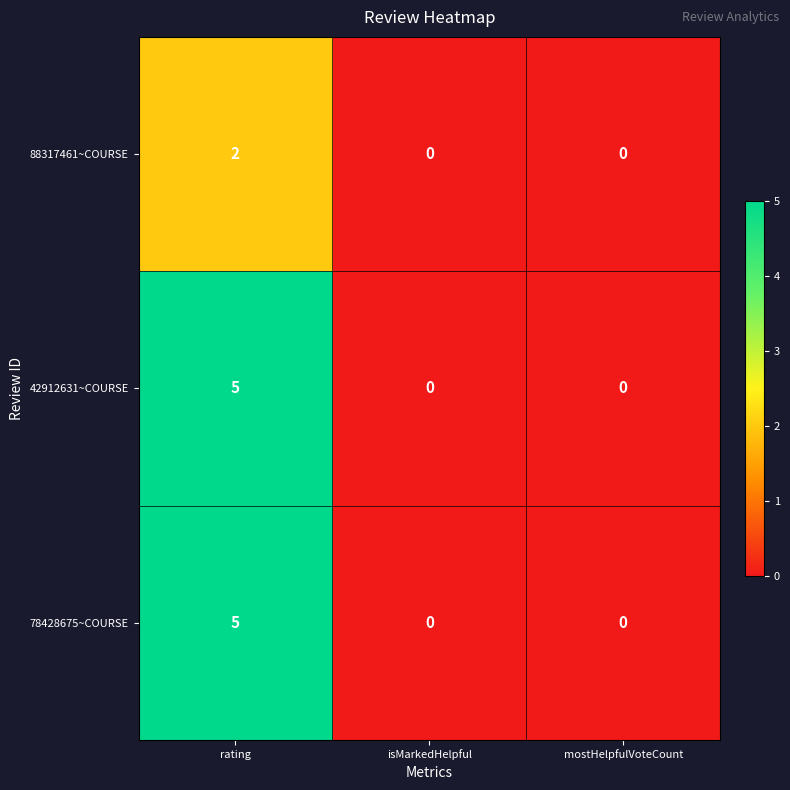

Reading left to right, what are all the values shown in this chart?

88317461~COURSE: 2	0	0
42912631~COURSE: 5	0	0
78428675~COURSE: 5	0	0